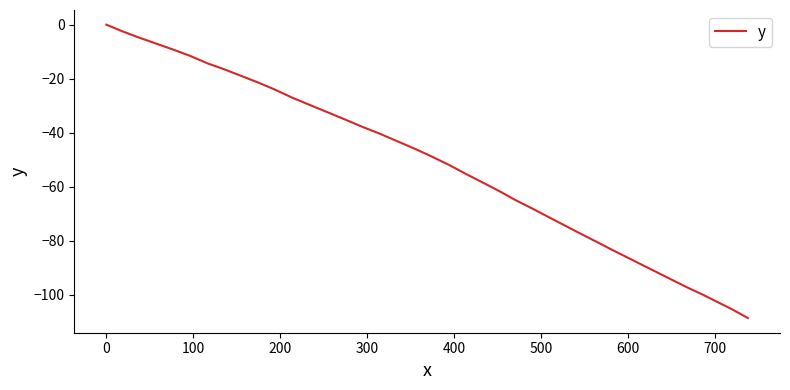

How many negative values are there?

39